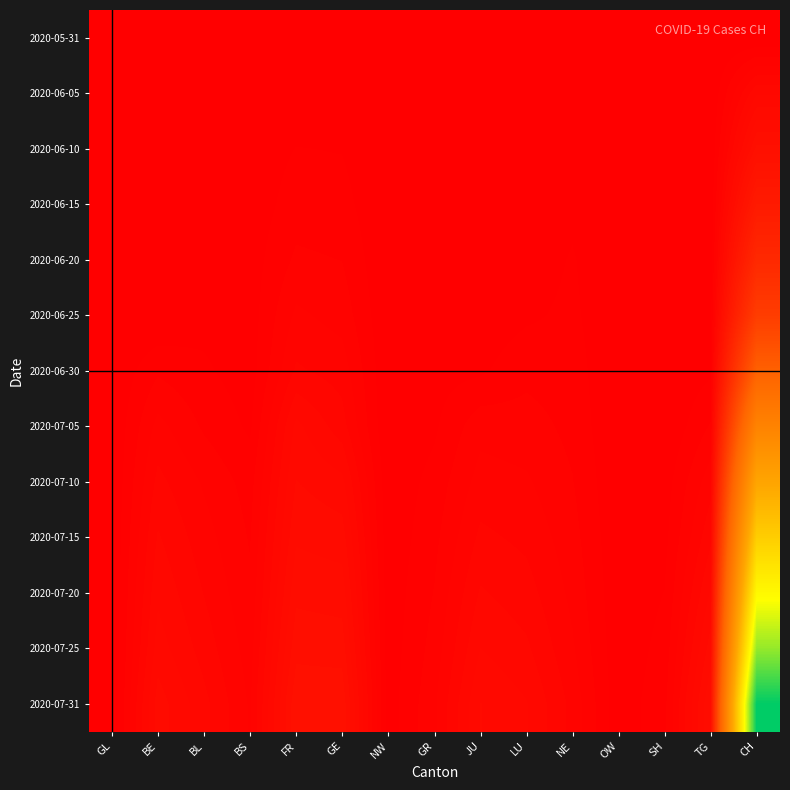

Reading left to right, transcribe all the data shown in this chart.

2020-05-31: GL=0	BE=0	BL=0	BS=0	FR=0	GE=0	NW=0	GR=0	JU=0	LU=0	NE=0	OW=0	SH=0	TG=0	CH=0
2020-06-05: GL=0	BE=0	BL=6	BS=3	FR=4	GE=7	NW=8	GR=0	JU=1	LU=0	NE=0	OW=6	SH=0	TG=0	CH=86
2020-06-10: GL=0	BE=9	BL=4	BS=5	FR=15	GE=14	NW=0	GR=1	JU=0	LU=1	NE=9	OW=0	SH=0	TG=1	CH=151
2020-06-15: GL=0	BE=0	BL=4	BS=5	FR=22	GE=20	NW=0	GR=2	JU=1	LU=0	NE=11	OW=0	SH=0	TG=1	CH=250
2020-06-20: GL=0	BE=0	BL=6	BS=7	FR=32	GE=29	NW=0	GR=2	JU=1	LU=6	NE=16	OW=0	SH=0	TG=2	CH=380
2020-06-25: GL=1	BE=0	BL=10	BS=7	FR=47	GE=38	NW=1	GR=3	JU=5	LU=12	NE=18	OW=0	SH=0	TG=6	CH=564
2020-06-30: GL=1	BE=27	BL=17	BS=7	FR=61	GE=52	NW=1	GR=9	JU=12	LU=25	NE=22	OW=0	SH=1	TG=12	CH=895
2020-07-05: GL=0	BE=49	BL=27	BS=12	FR=92	GE=65	NW=0	GR=12	JU=39	LU=36	NE=25	OW=0	SH=0	TG=31	CH=1368
2020-07-10: GL=0	BE=63	BL=42	BS=23	FR=103	GE=92	NW=3	GR=20	JU=50	LU=46	NE=30	OW=1	SH=7	TG=53	CH=1860
2020-07-15: GL=0	BE=75	BL=50	BS=28	FR=115	GE=110	NW=4	GR=25	JU=62	LU=55	NE=35	OW=2	SH=10	TG=70	CH=2300
2020-07-20: GL=0	BE=85	BL=58	BS=32	FR=128	GE=125	NW=5	GR=30	JU=75	LU=65	NE=40	OW=3	SH=15	TG=90	CH=2750
2020-07-25: GL=0	BE=95	BL=67	BS=37	FR=142	GE=140	NW=6	GR=35	JU=88	LU=76	NE=46	OW=4	SH=20	TG=110	CH=3200
2020-07-31: GL=0	BE=110	BL=78	BS=42	FR=158	GE=158	NW=7	GR=41	JU=103	LU=89	NE=54	OW=5	SH=25	TG=132	CH=3750